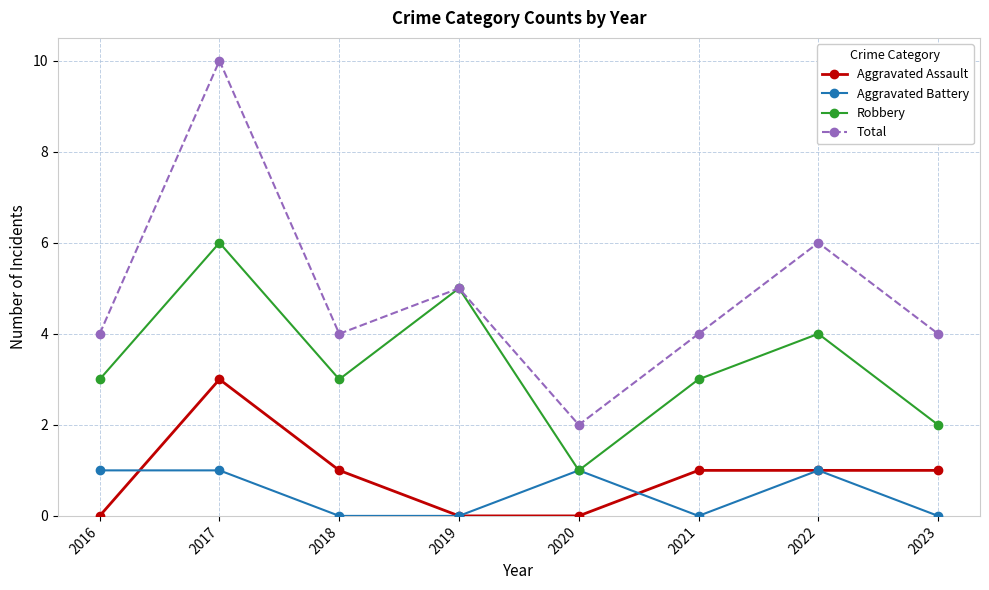

Which series has the largest range (max minus min)?

Total